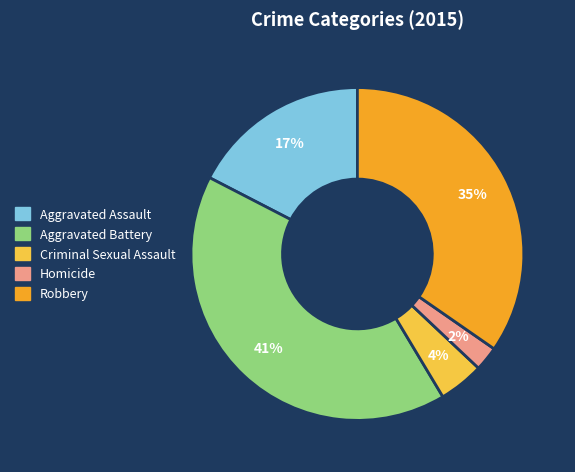

Is the sum of Aggravated Assault and Aggravated Battery greater than half?

Yes